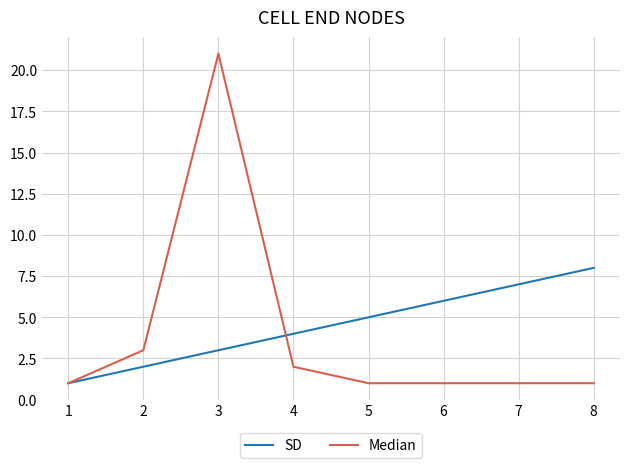

Which series has the largest total across all categories?

SD